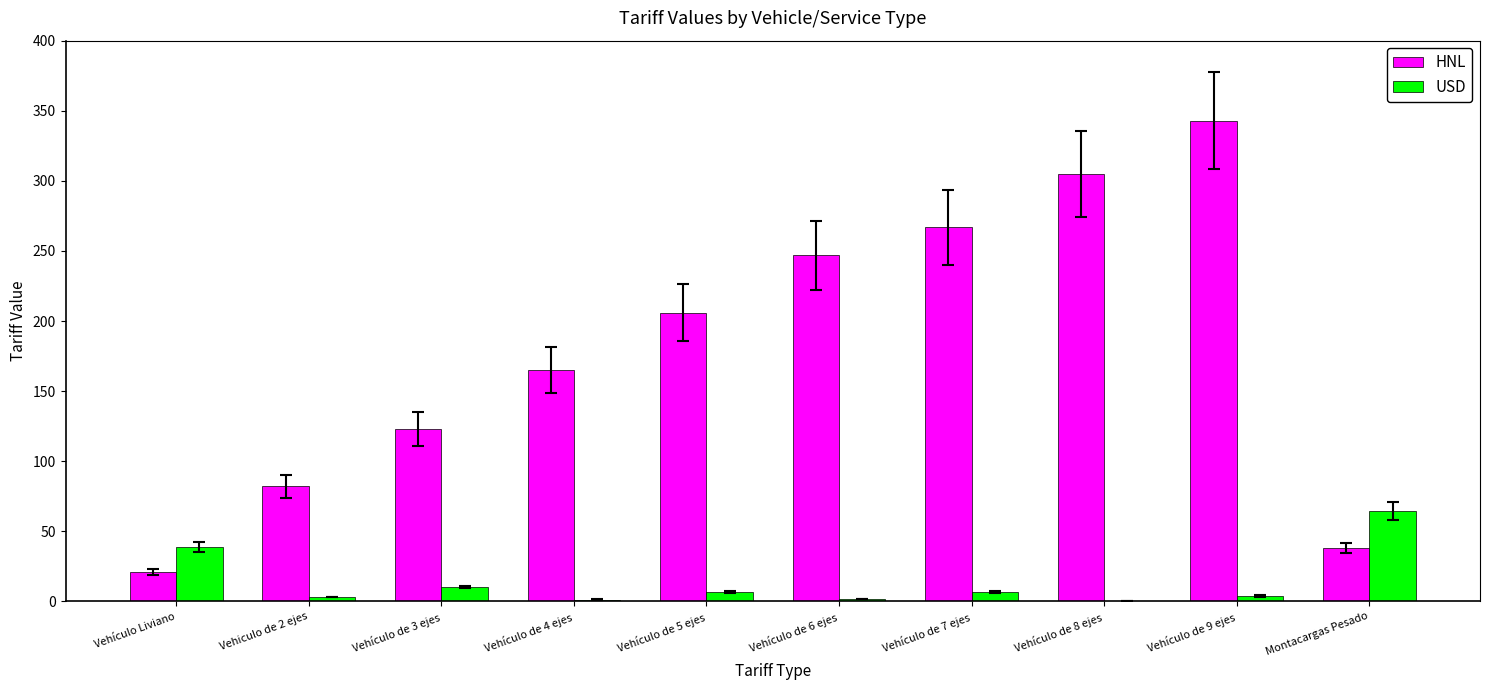

Is the value of HNL at Vehículo de 8 ejes greater than the value of USD at Vehículo de 8 ejes?

Yes